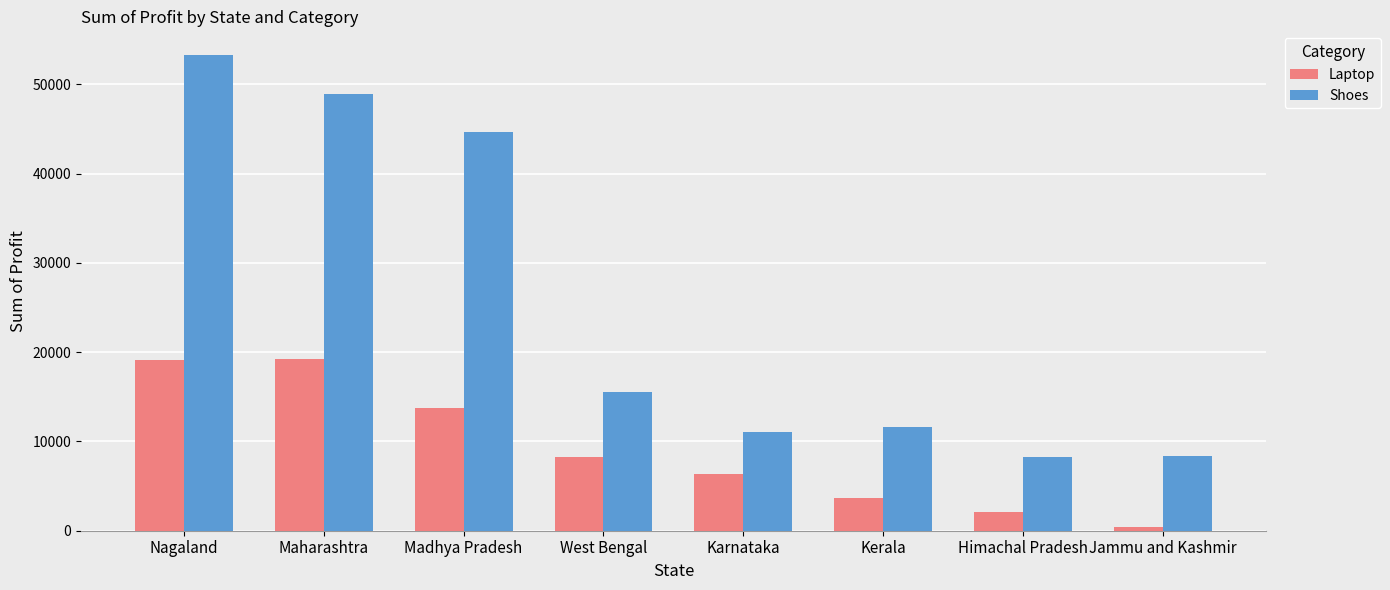

What is the label of the 4th bar from the right?

Karnataka